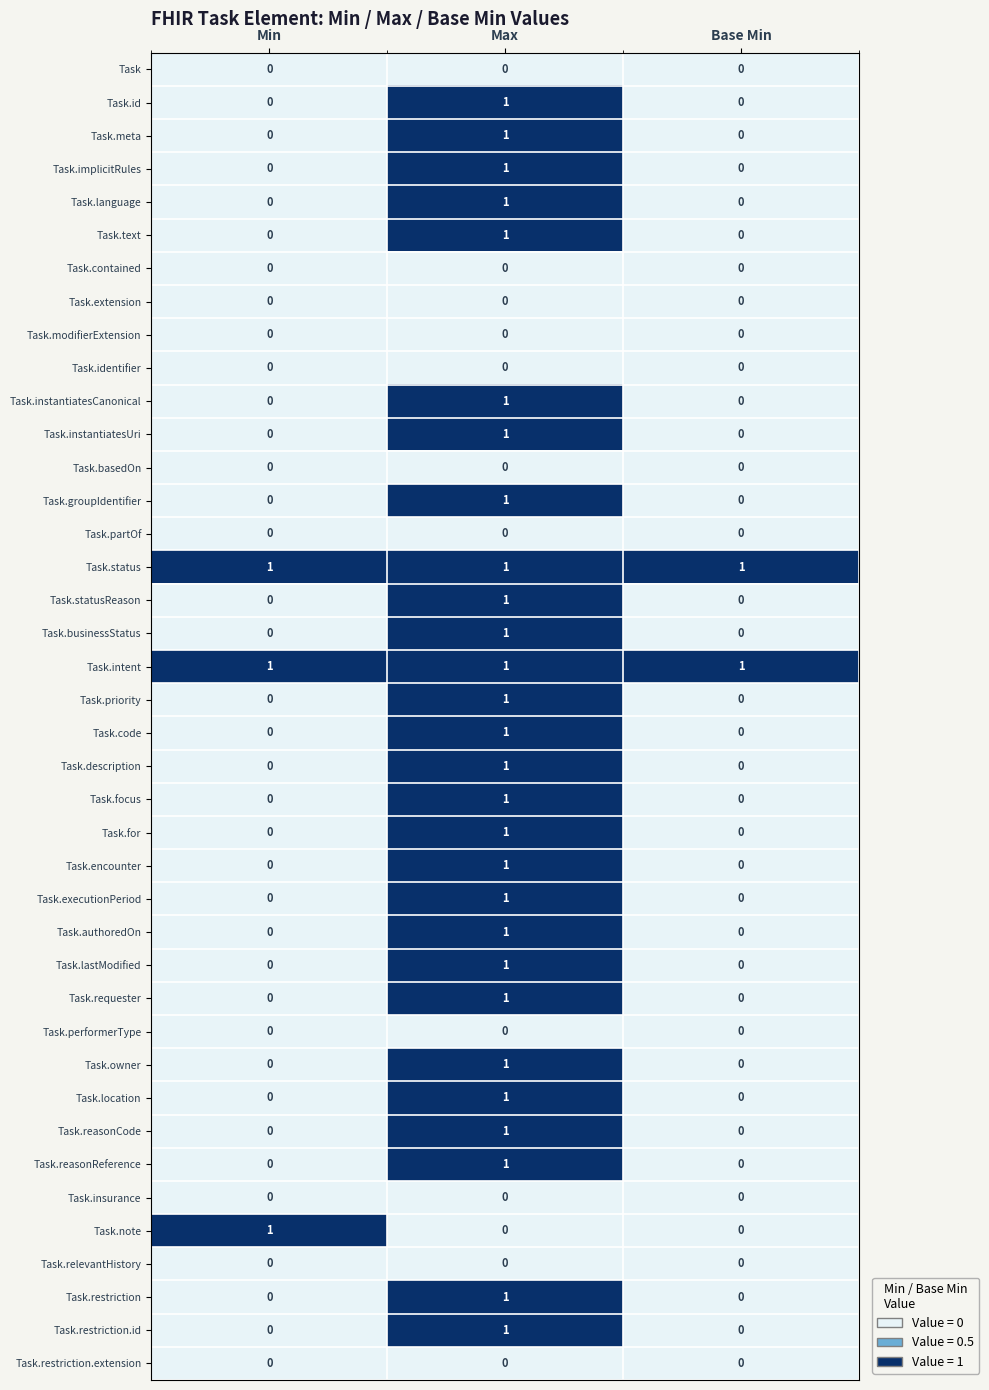

At how many categories does at least one series exceed 0?

3